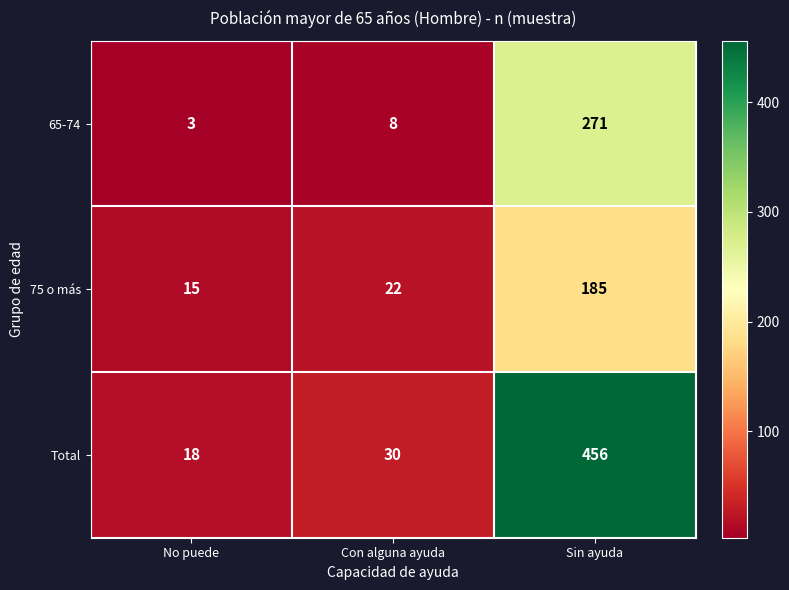

Reading left to right, what are all the values shown in this chart?

65-74: 3	8	271
75 o más: 15	22	185
Total: 18	30	456